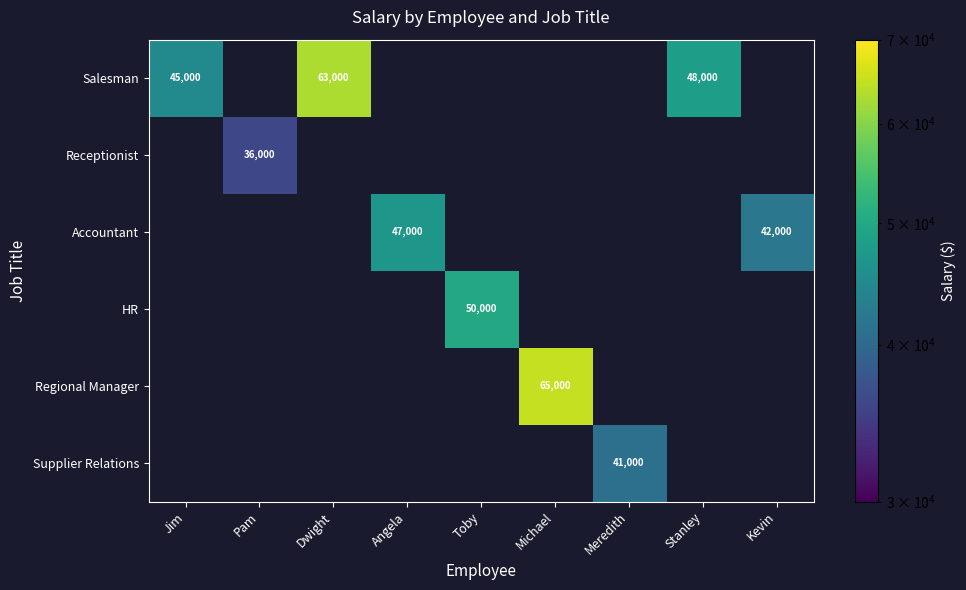

The value of Supplier Relations at Meredith is 41000. True or false?

True